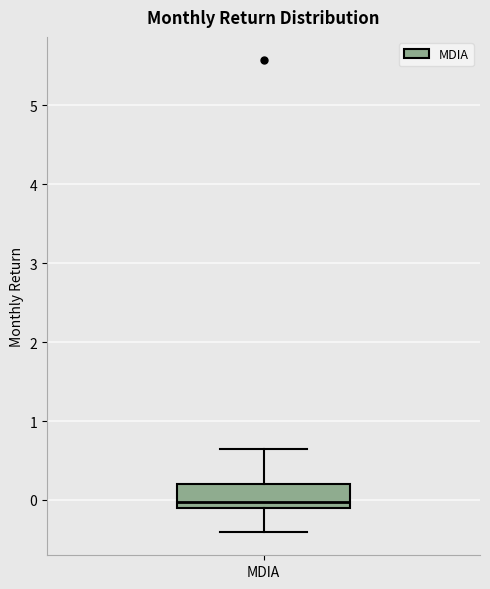

Transcribe this box plot: give where the median line is, the range the box spans, and where the two whiskers end, as read against the y-axis. The values are not printed on the chart, so give them approximately, as read against the axis.

median 0.0, box -0.1 to 0.2, whiskers -0.4 to 0.6